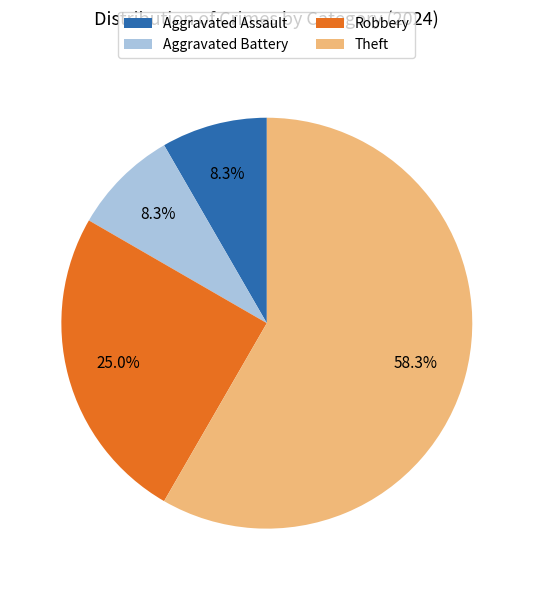

Does Theft account for over 50% of the chart?

Yes